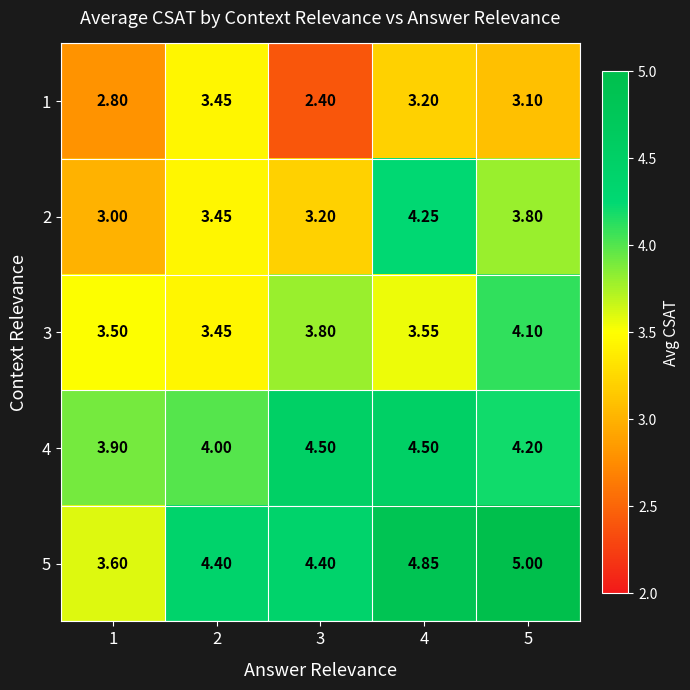

Is the value of 4 at 1 greater than the value of 2 at 4?

No